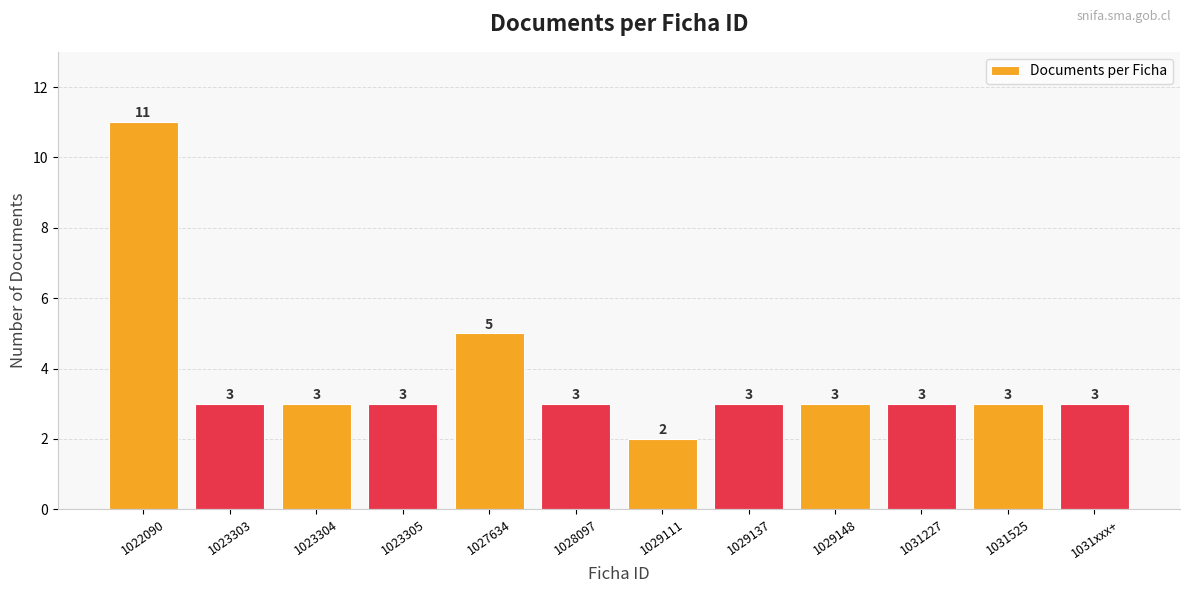

Are the bars horizontal?

No